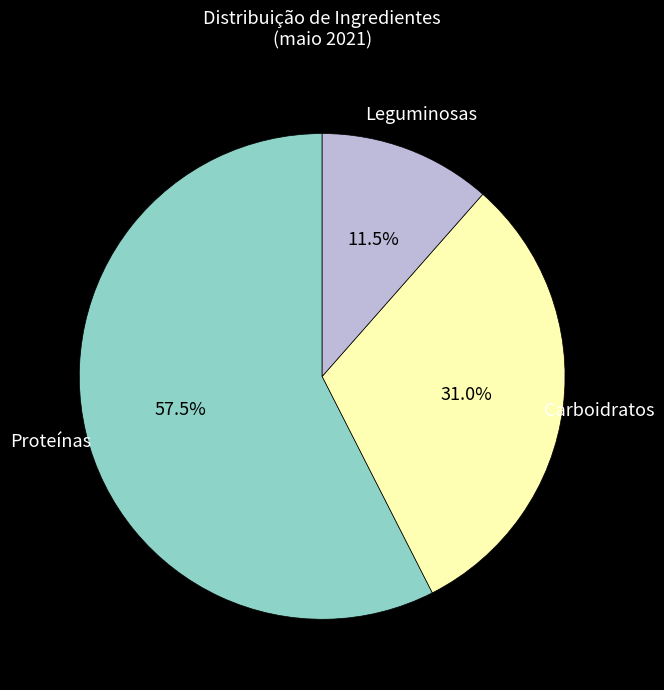

Is there any slice that represents more than half of the pie?

Yes